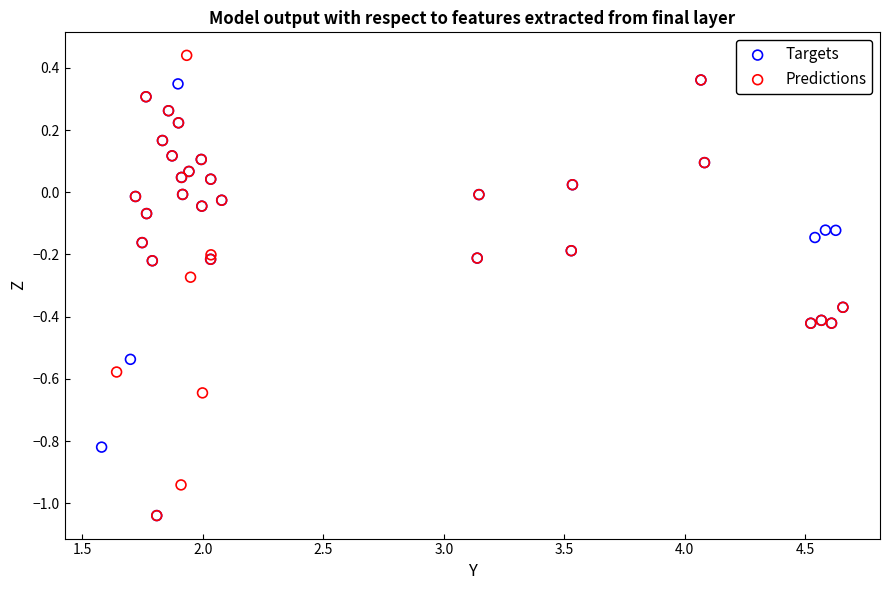

Which series has the largest Y range (max minus min)?

Predictions